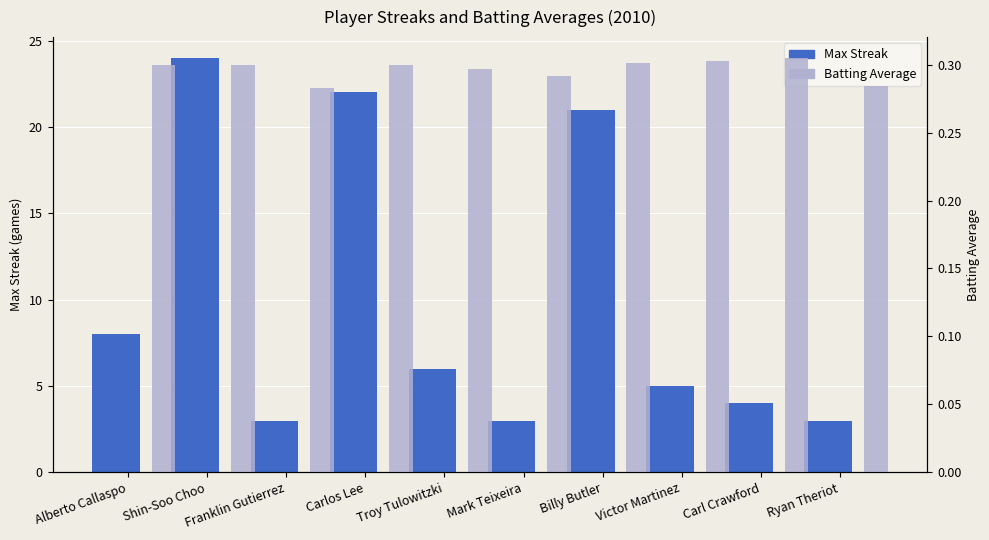

What is the approximate value of Max Streak at Carl Crawford?

4.0